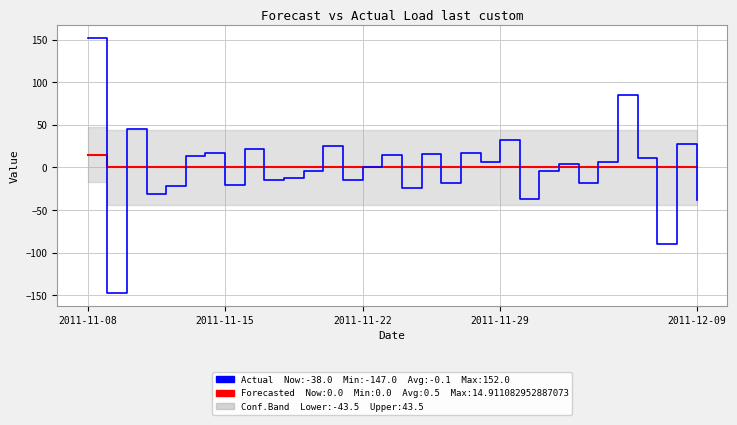

Between which two adjacent categories do Actual and Forecasted_Quantity first intersect?

2011-11-08 and 2011-11-15